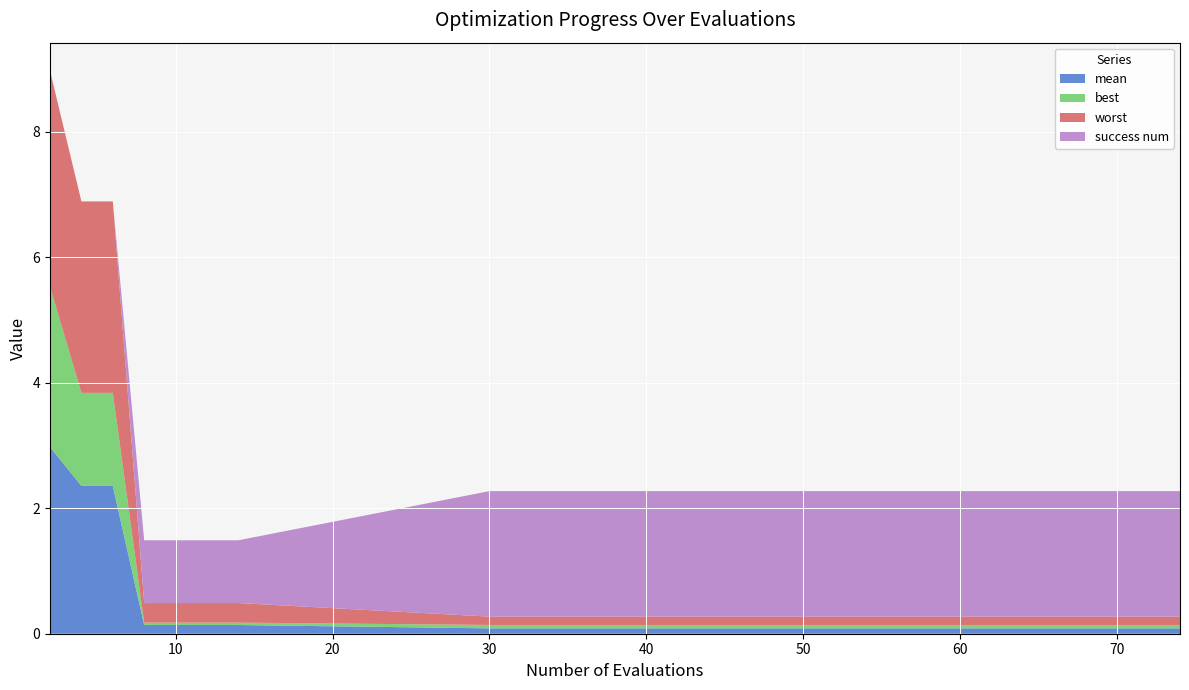

Reading right to left, extract all data points from this chart.

mean: 74=0.1	72=0.1	67=0.1	61=0.1	55=0.1	49=0.1	42=0.1	36=0.1	30=0.1	14=0.1	12=0.1	10=0.1	8=0.1	6=2.4	4=2.4	2=3.0
best: 74=0.1	72=0.1	67=0.1	61=0.1	55=0.1	49=0.1	42=0.1	36=0.1	30=0.1	14=0.0	12=0.0	10=0.0	8=0.0	6=1.5	4=1.5	2=2.6
worst: 74=0.1	72=0.1	67=0.1	61=0.1	55=0.1	49=0.1	42=0.1	36=0.1	30=0.1	14=0.3	12=0.3	10=0.3	8=0.3	6=3.1	4=3.1	2=3.4
success num: 74=2.0	72=2.0	67=2.0	61=2.0	55=2.0	49=2.0	42=2.0	36=2.0	30=2.0	14=1.0	12=1.0	10=1.0	8=1.0	6=0.0	4=0.0	2=0.0